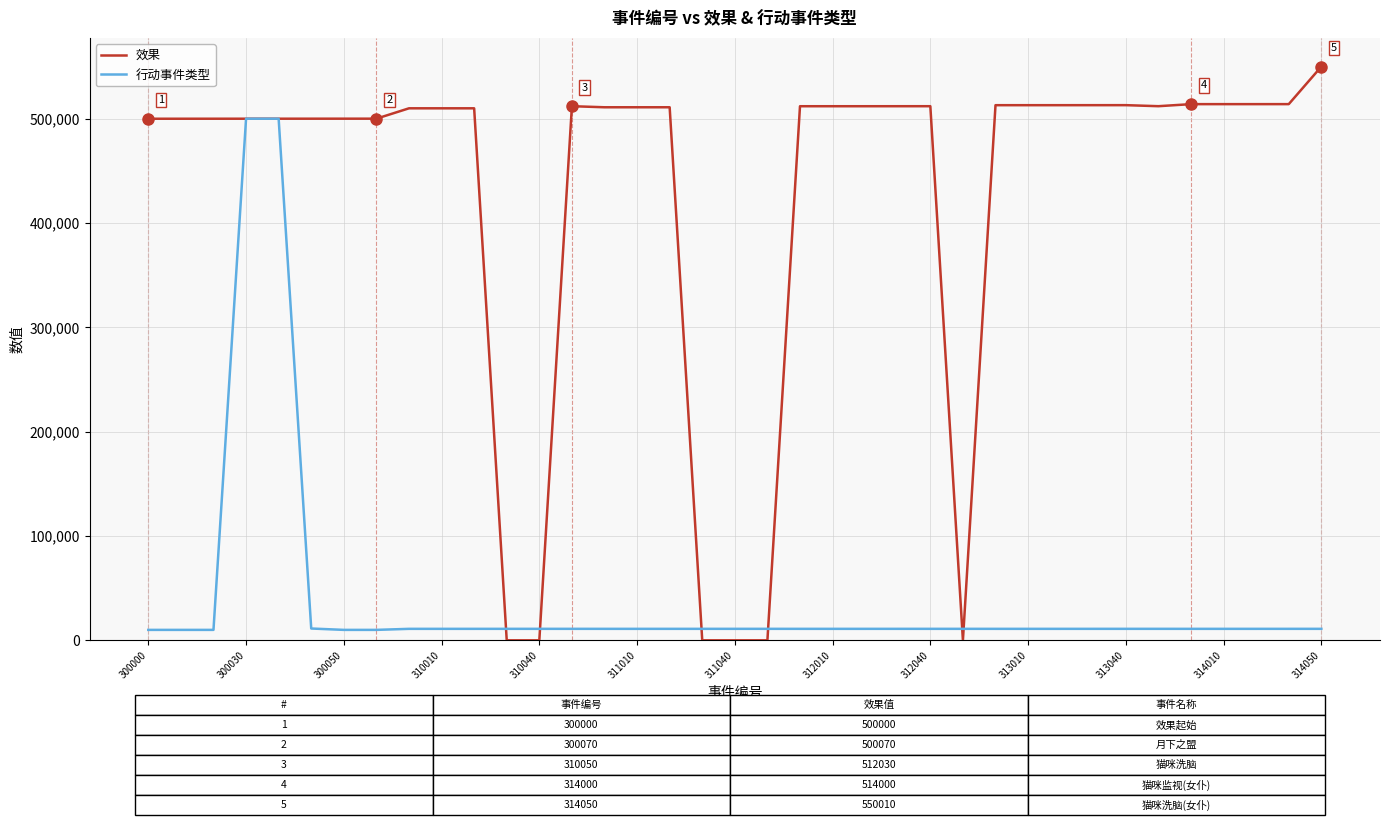

What is the greatest value displayed?

550010